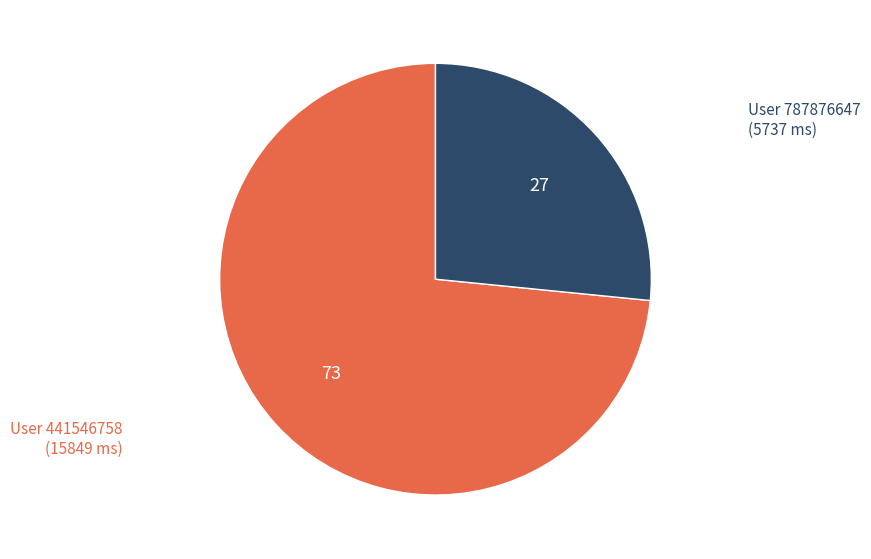

Is there a majority slice in this chart?

Yes